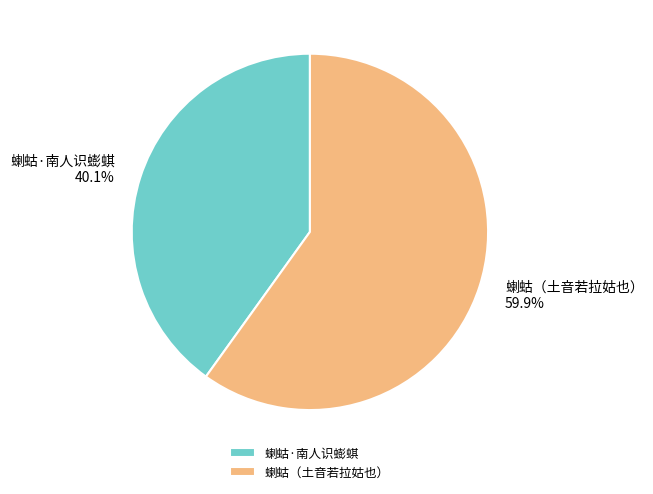

True or false: 蝲蛄（土音若拉姑也） accounts for 71% of the total.

False